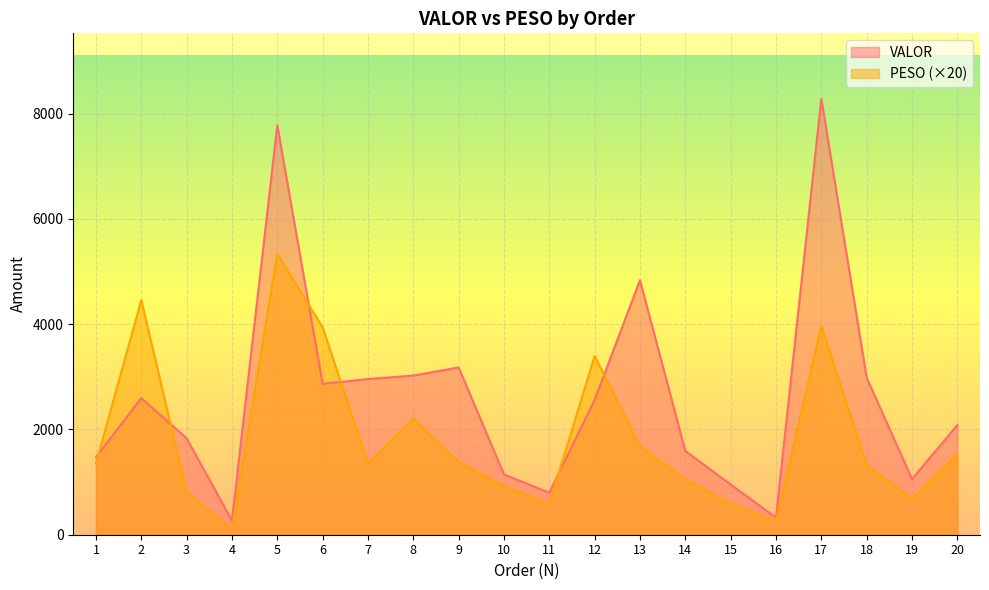

Where does the PESO series first go above 1357?

1